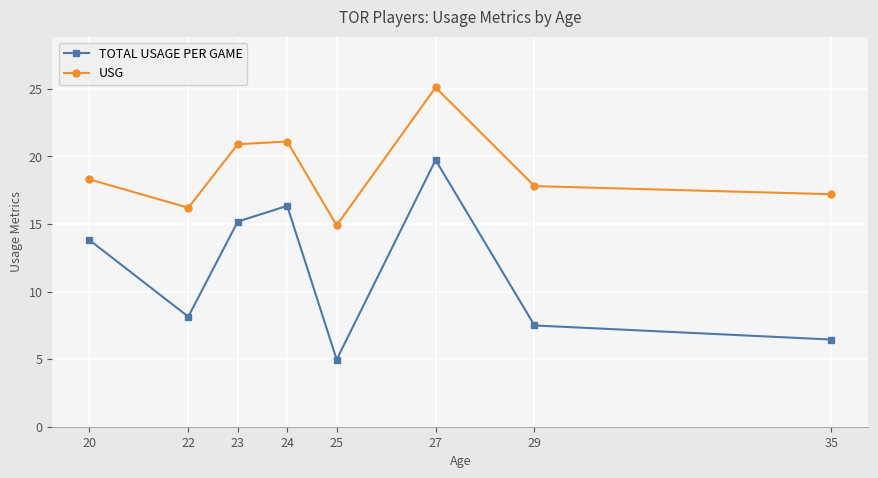

At how many categories does at least one series exceed 5?

8